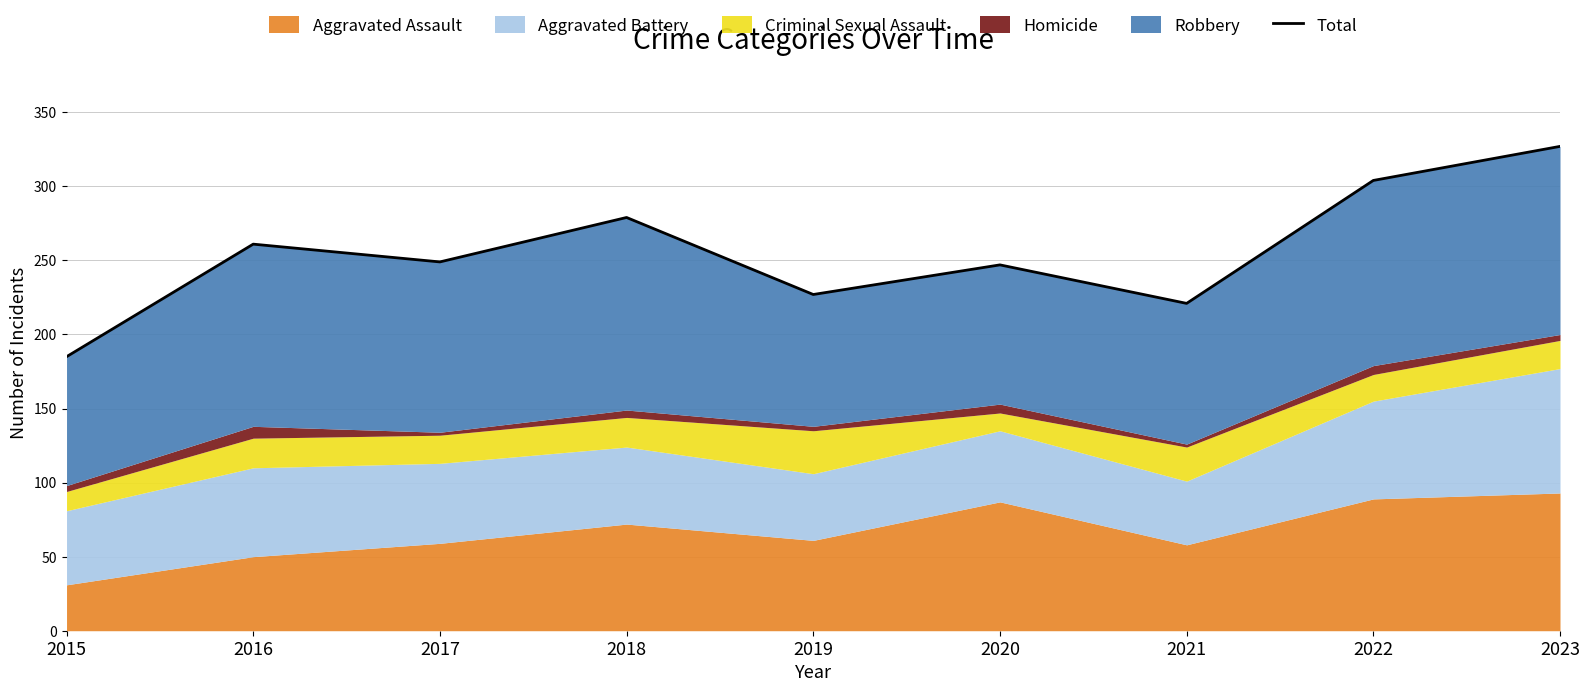

What is the sum of the values at 2018 and 2020?

526